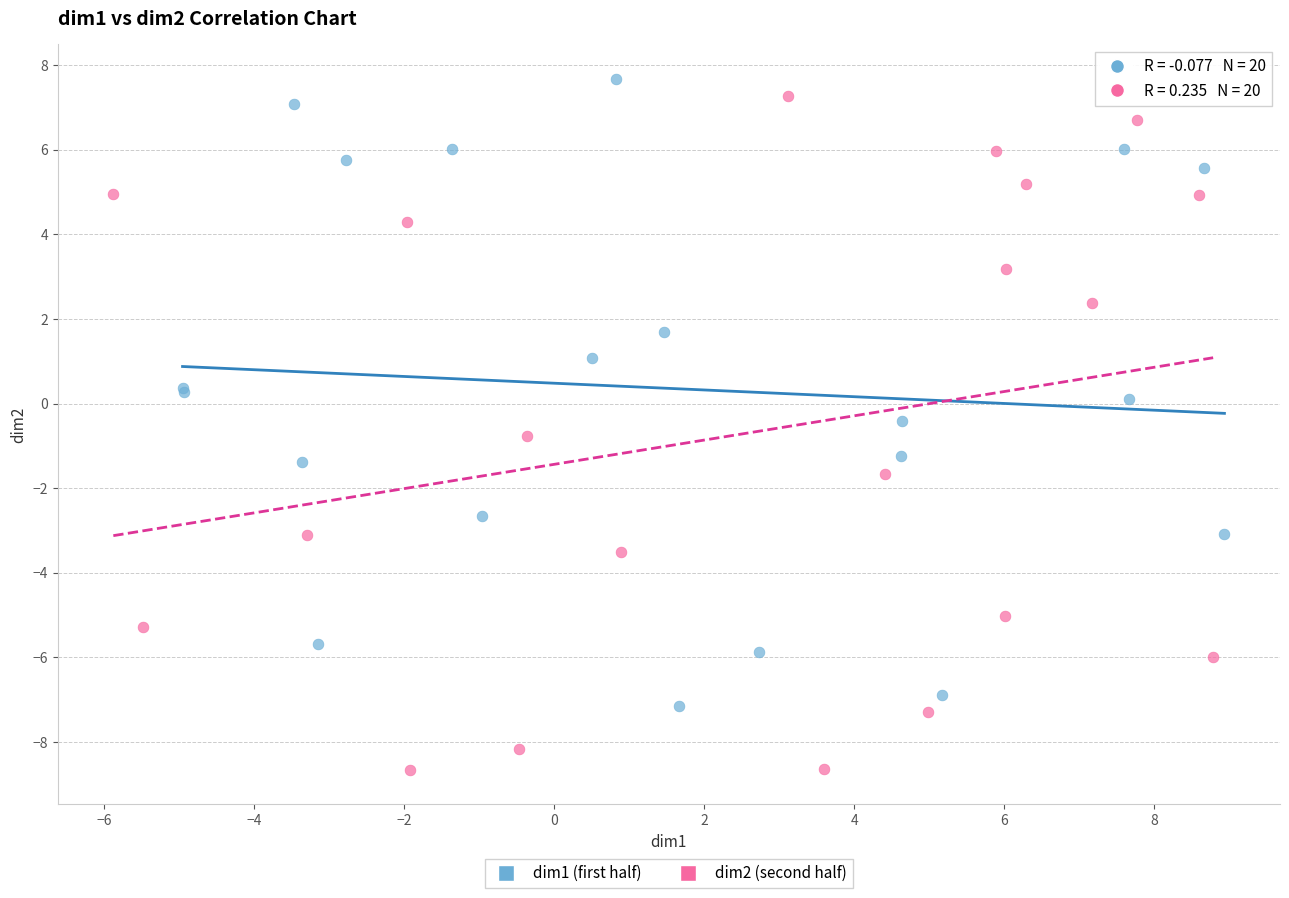

Which series contains the lowest Y value?

dim2 (second half)